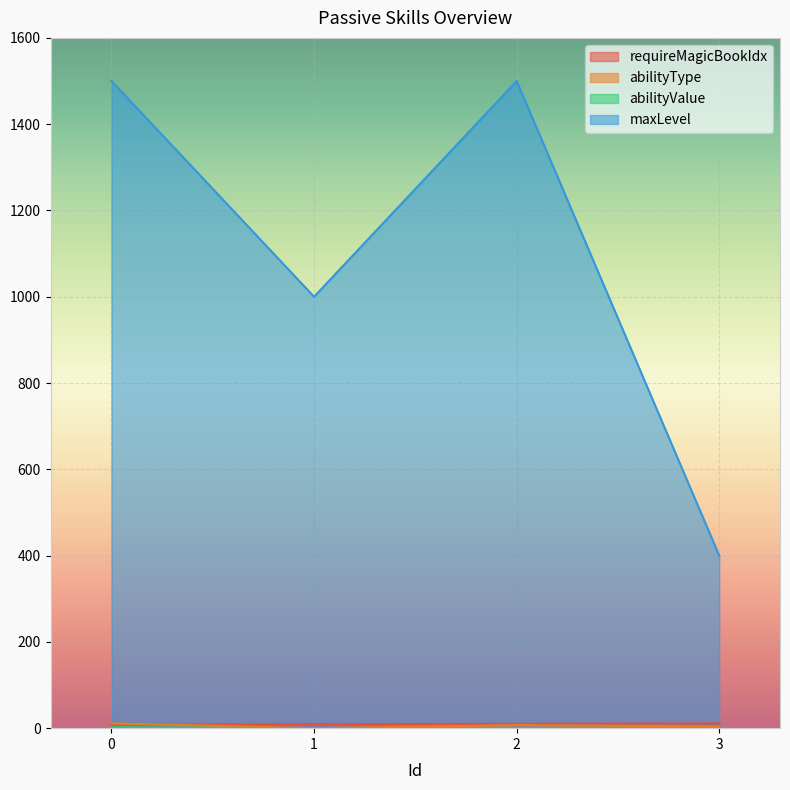

True or false: abilityValue has a value of 0.0 at 1.

True